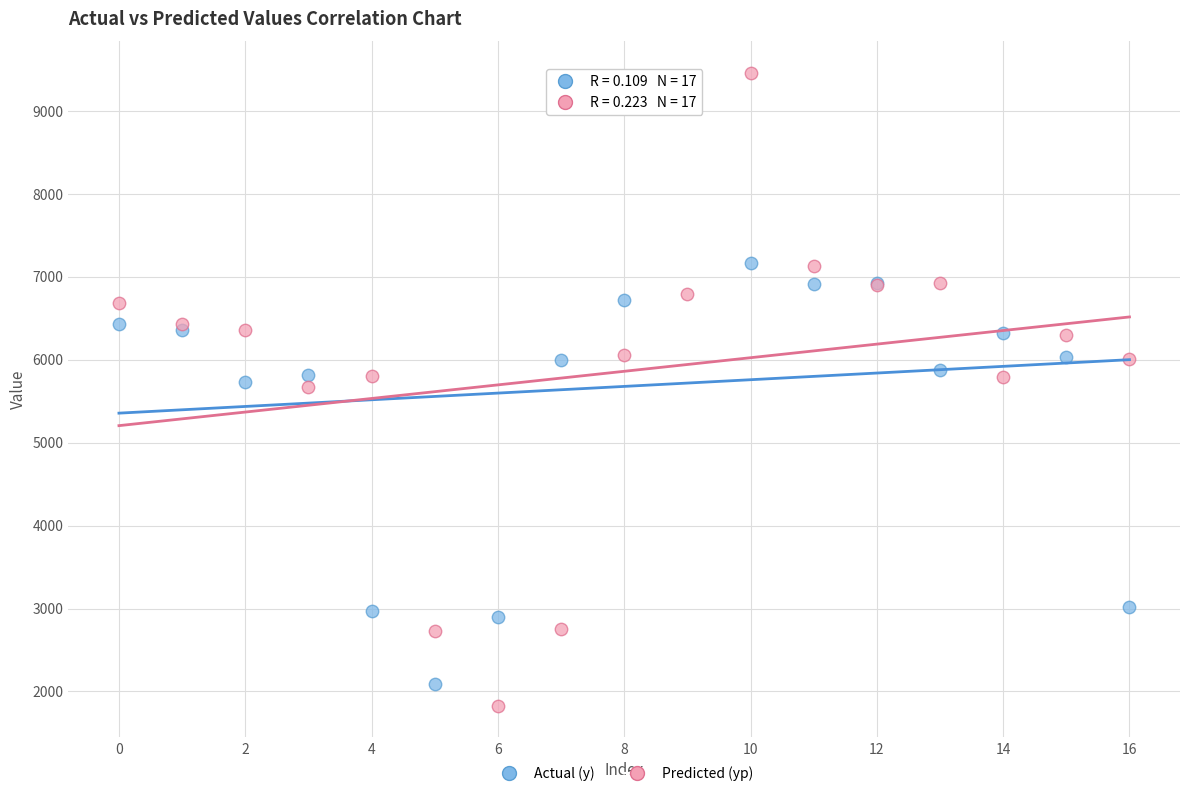

Which series reaches the maximum Y coordinate?

Predicted (yp)